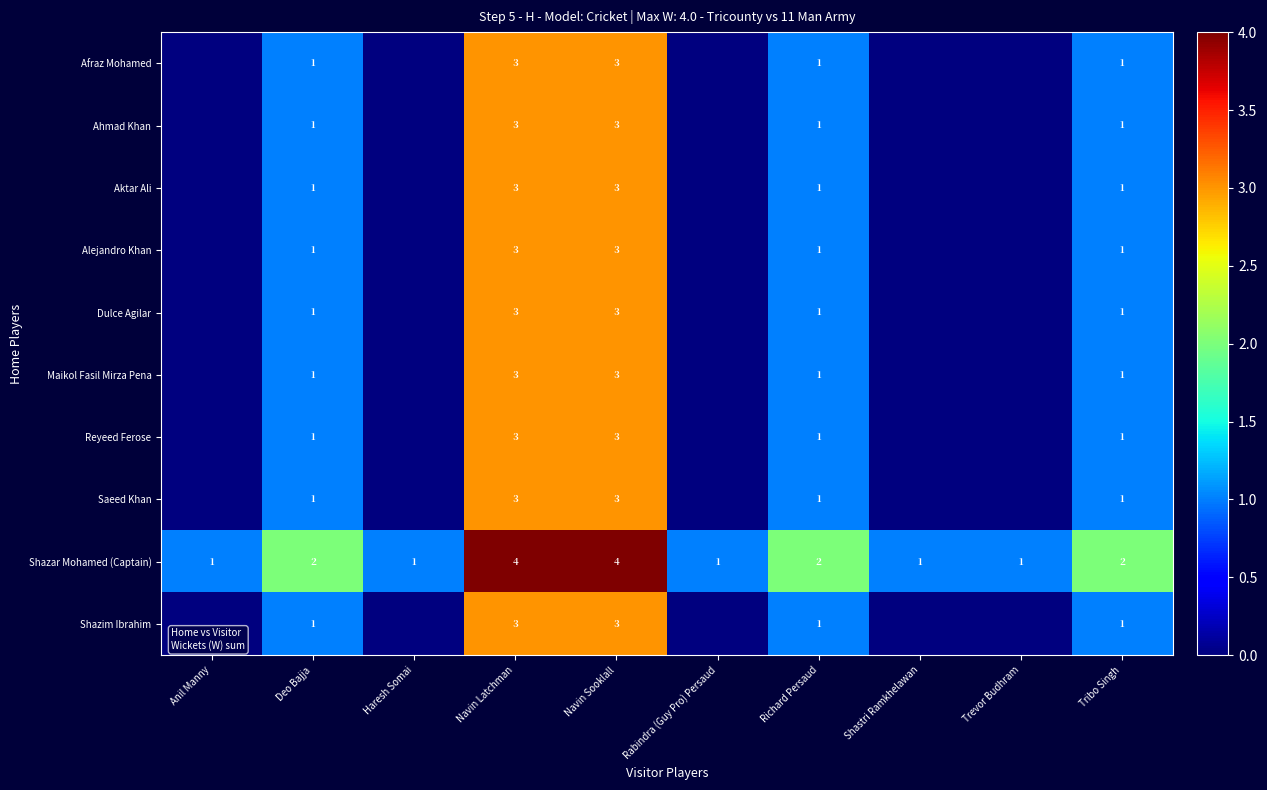

What is the total value across all series at Shastri Ramkhelawan?

1